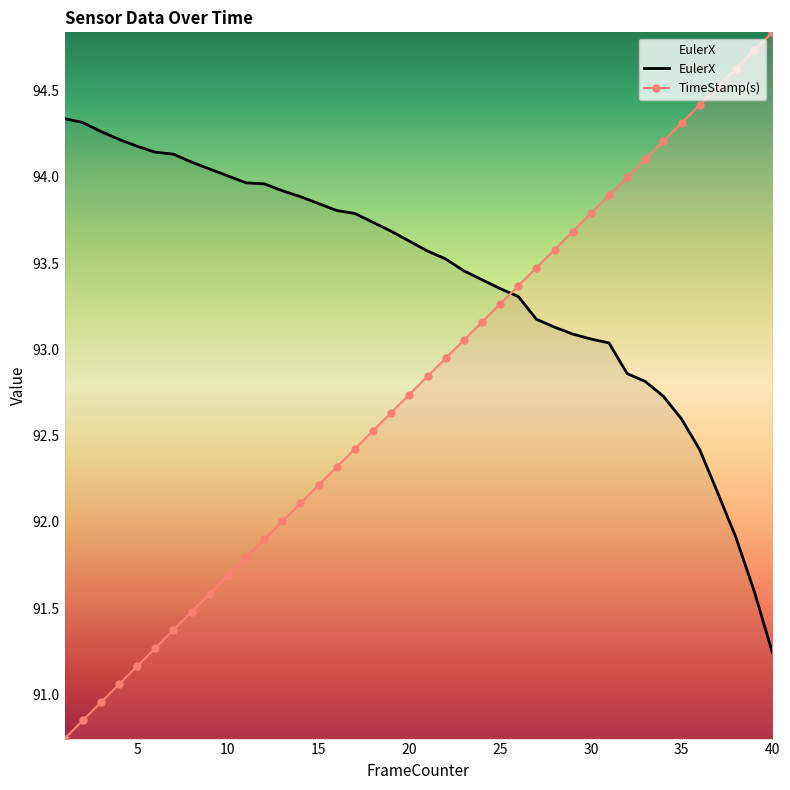

True or false: TimeStamp(s) has more than 1 interior local peaks.

False